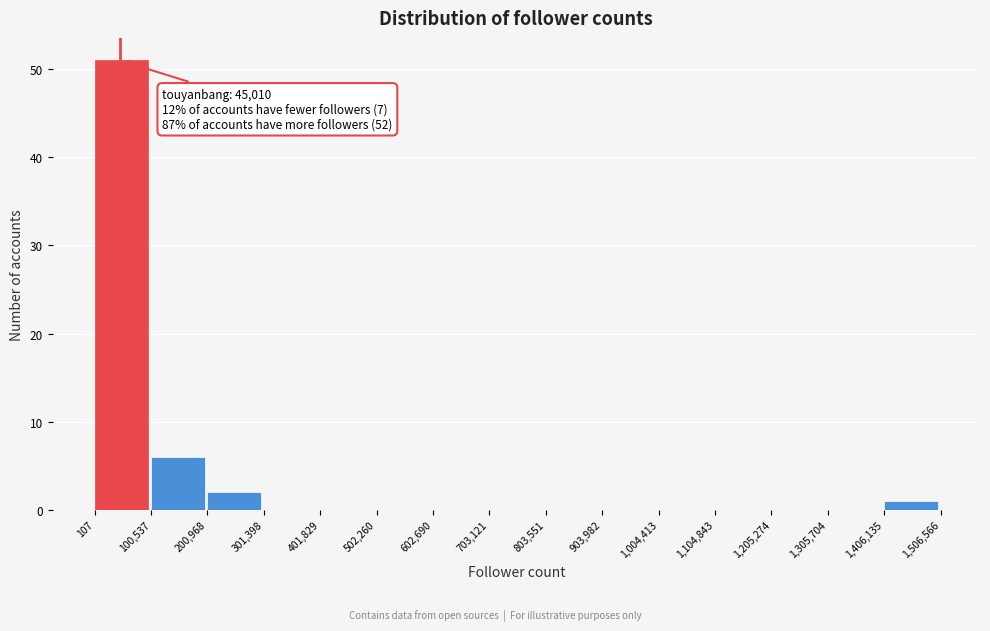

Which range on the x-axis has the tallest bar?

107 to 100,537